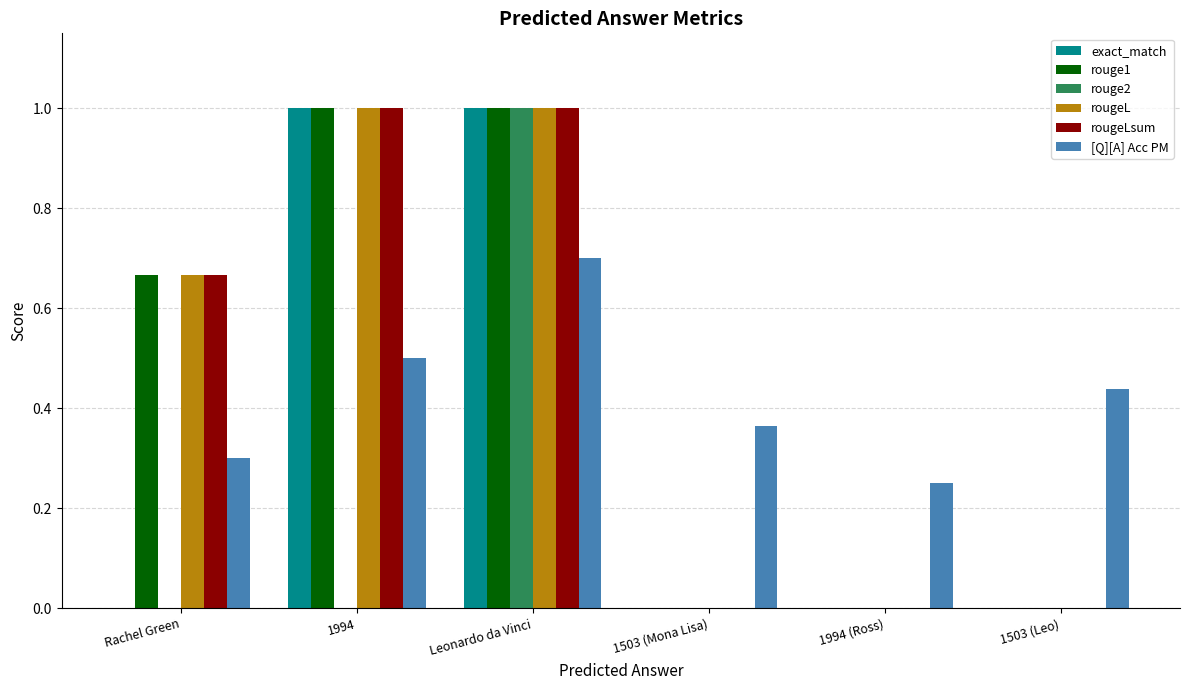

The exact_match series shows 1.8 at Leonardo da Vinci. True or false?

False